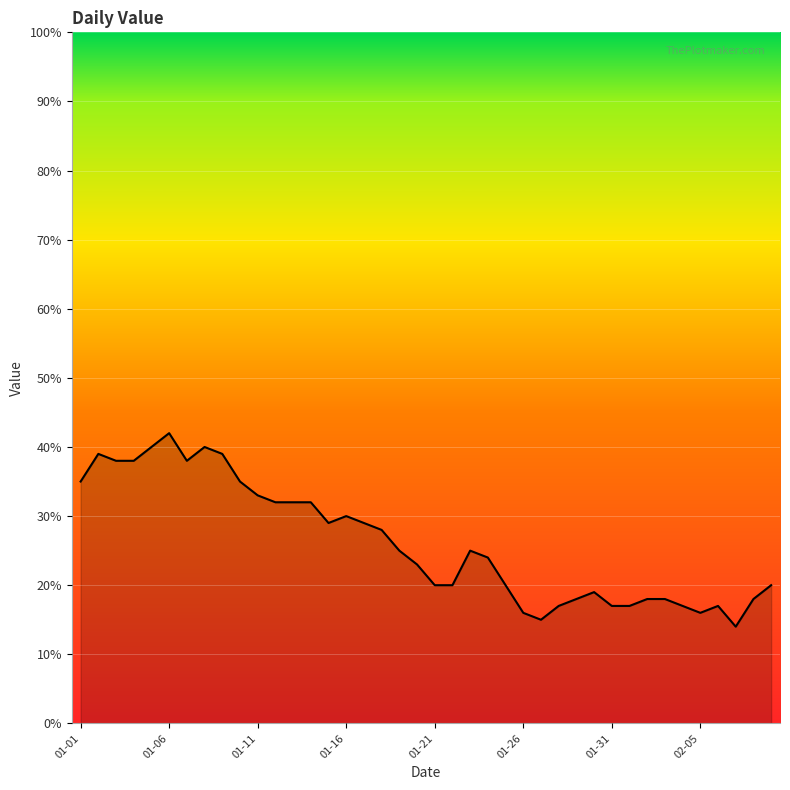

What is the difference between the maximum and minimum values?

28